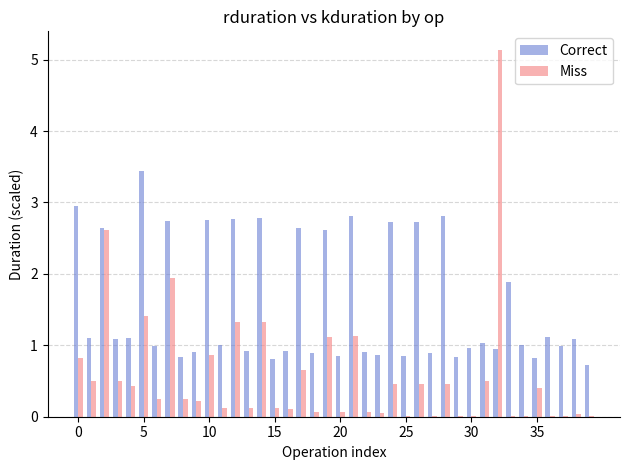

What is the greatest value displayed?

5.1